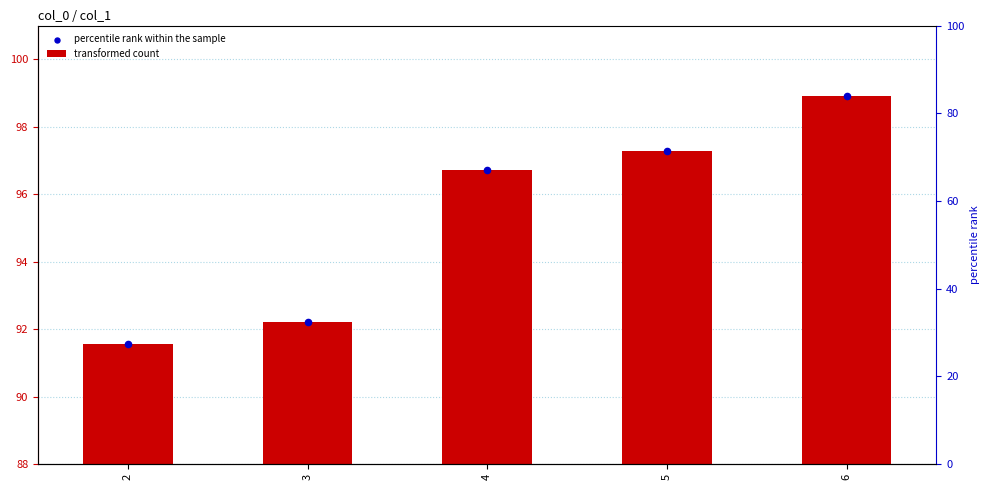

Which series reaches the maximum Y coordinate?

transformed count